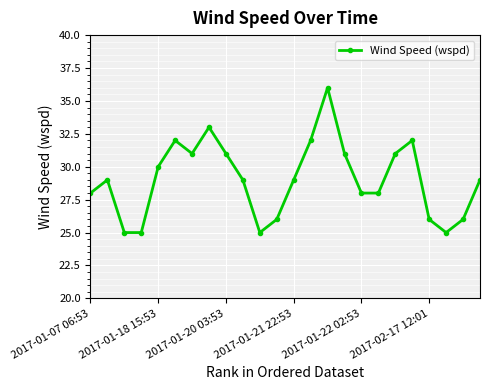

What is the greatest value displayed?

36